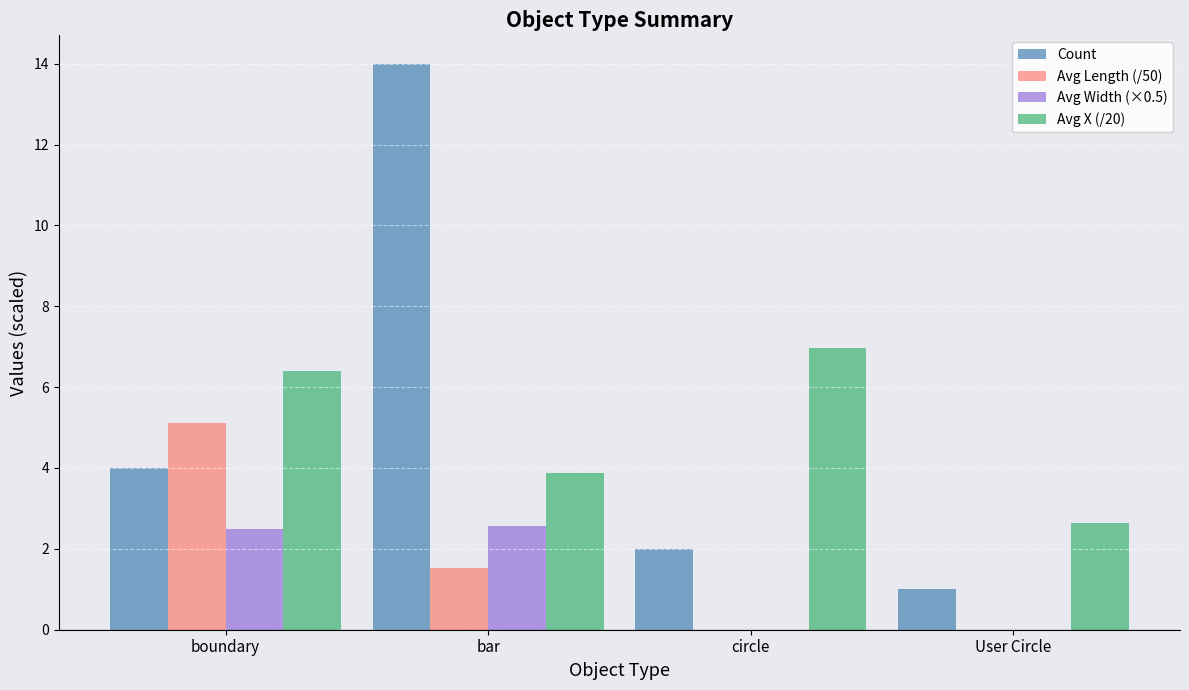

What is the sum of all Avg Width (×0.5) values?

5.1